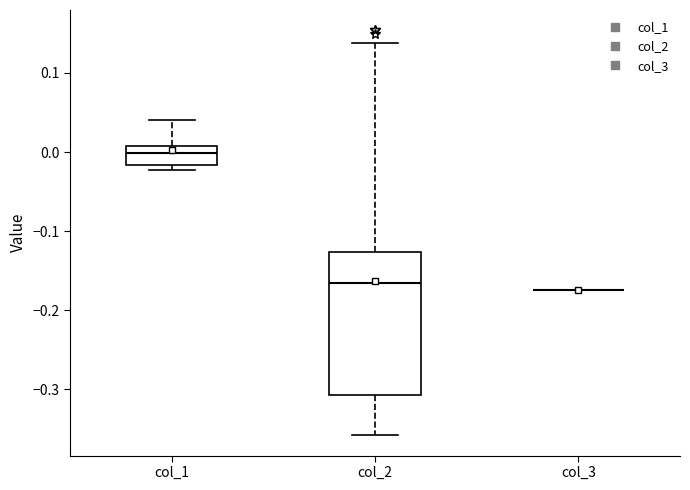

Reading left to right, transcribe this box plot: for each box, give where its median line is, the range the box spans, and where its two whiskers end, as read against the y-axis. The values are not printed on the chart, so give them approximately, as read against the axis.

col_1: median 0.00, box -0.02 to 0.01, whiskers -0.02 (just below the box's lower edge) to 0.04
col_2: median -0.17, box -0.31 to -0.13, whiskers -0.36 to 0.14
col_3: box collapsed to a line at -0.17, whiskers -0.17 to -0.17